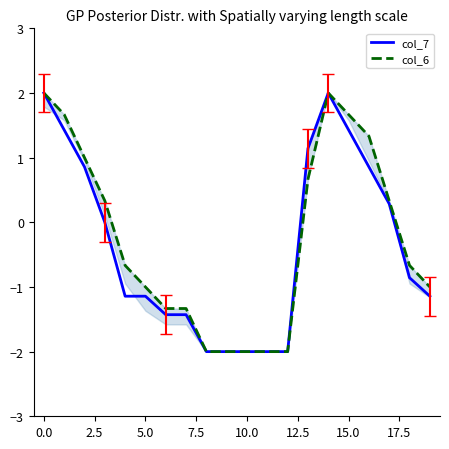

What is the lowest value of the col_7 series?

-2.0